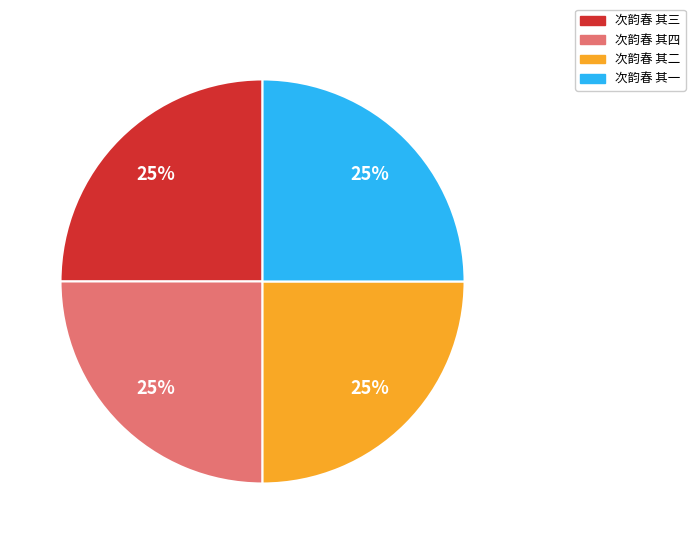

True or false: 次韵春 其三 accounts for 25% of the total.

True